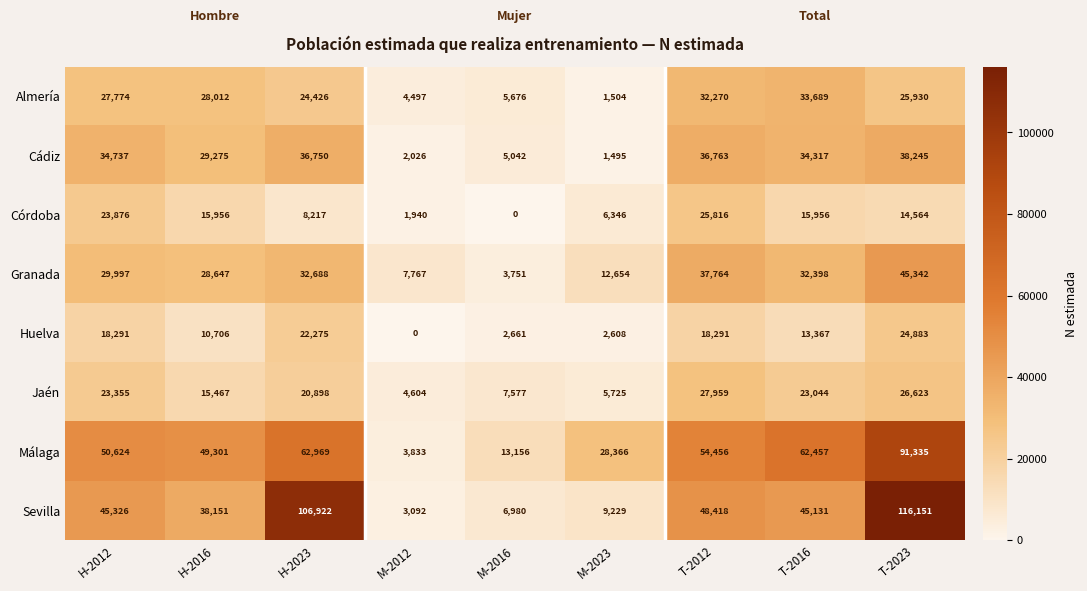

What is the approximate value of Jaén at M-2016?

7577